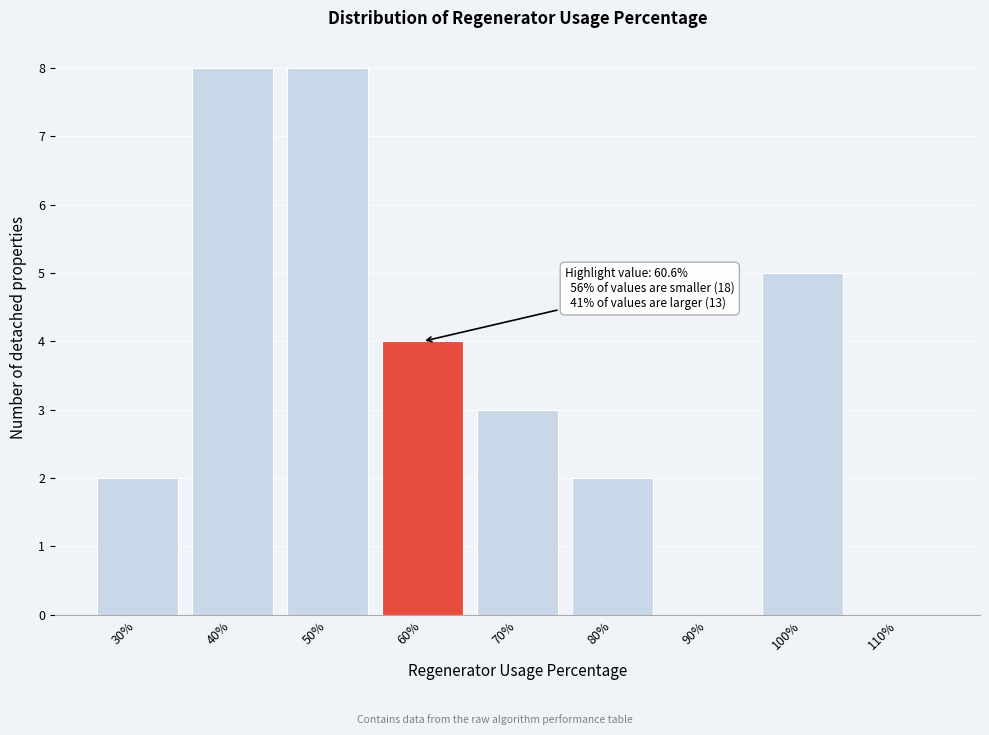

Reading right to left, transcribe all the data shown in this chart.

110%=0	100%=5	90%=0	80%=2	70%=3	60%=4	50%=8	40%=8	30%=2